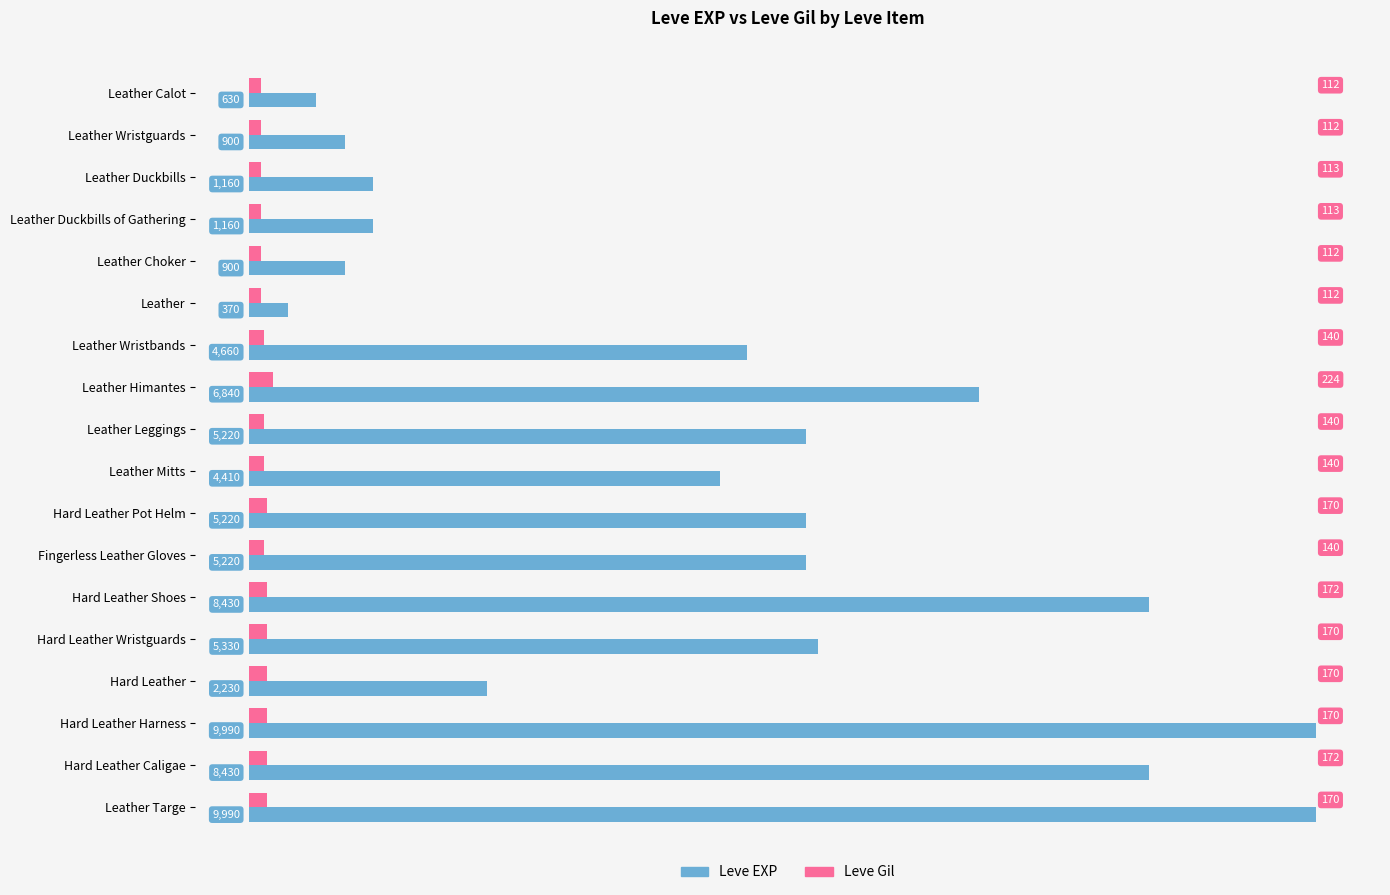

What is the minimum value for Leve Gil?

112